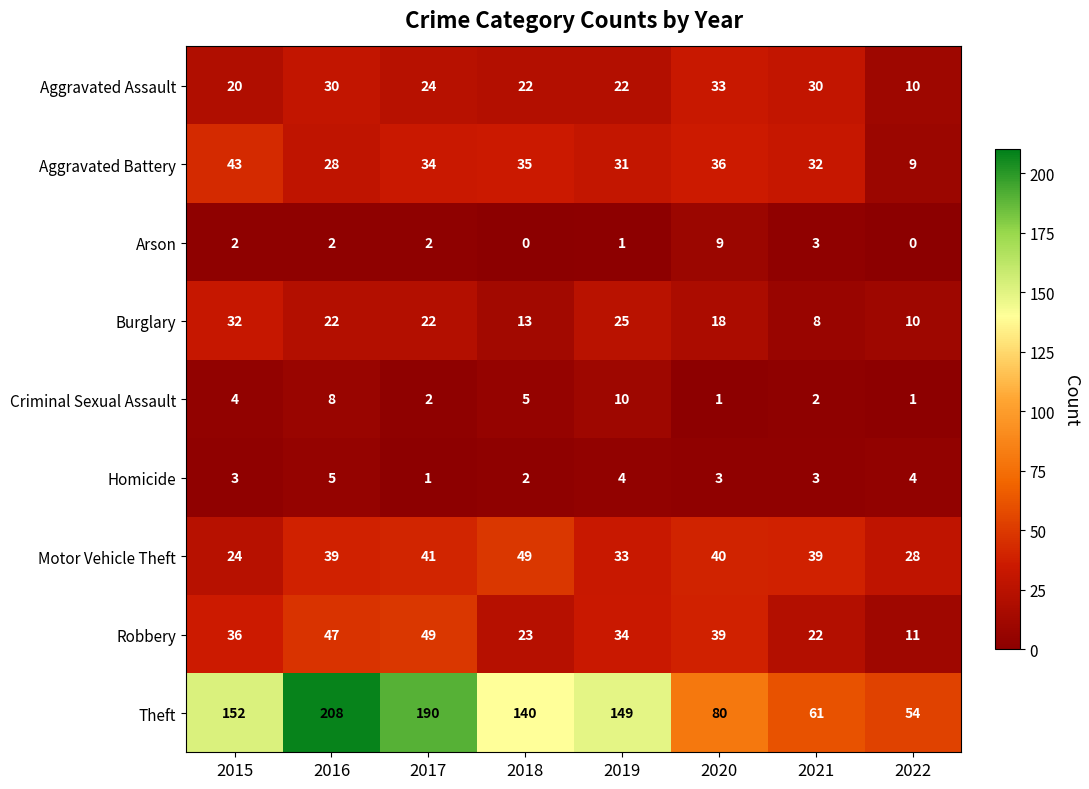

Which series changed the most between 2021 and 2022?

Aggravated Battery